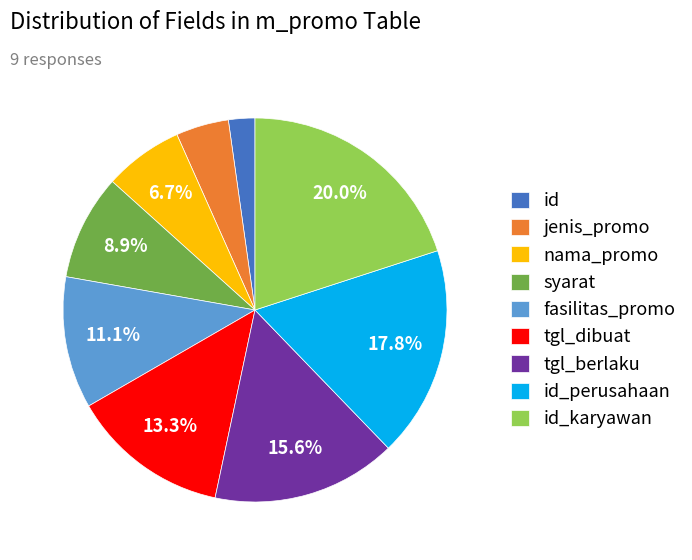

Do fasilitas_promo and syarat together represent more than half of the pie?

No